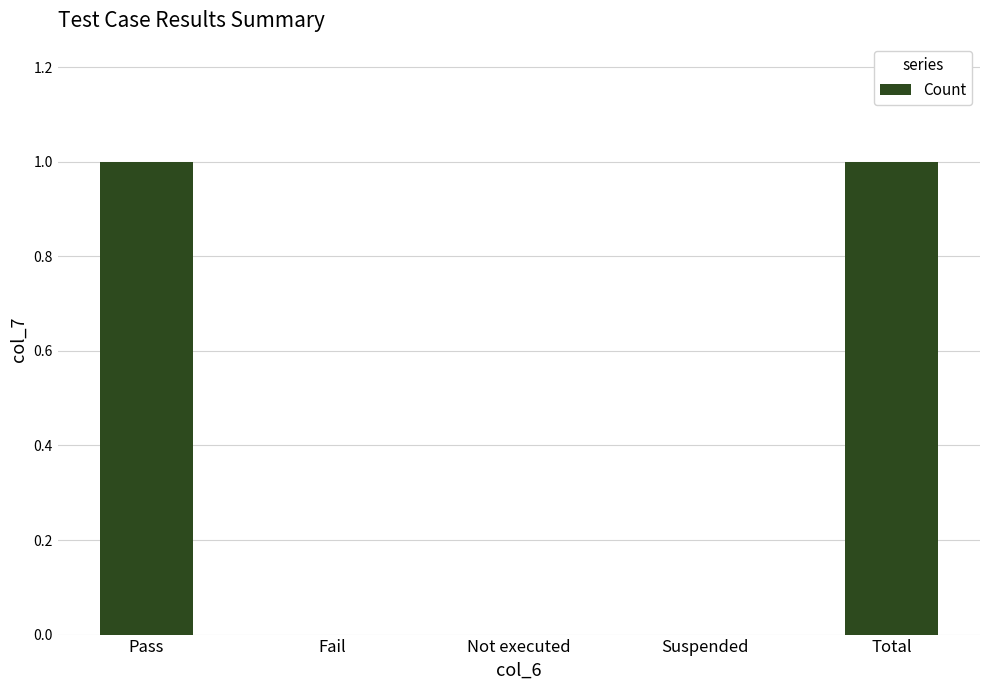

Which has a higher value, Total or Not executed?

Total